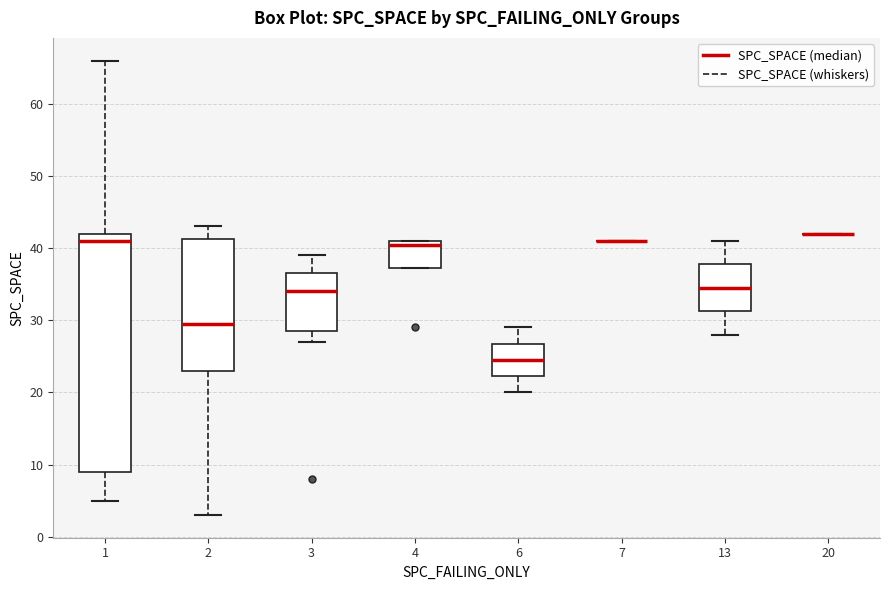

Reading left to right, transcribe this box plot: for each box, give where its median line is, the range the box spans, and where its two whiskers end, as read against the y-axis. The values are not printed on the chart, so give them approximately, as read against the axis.

1: median 41, box 9 to 42, whiskers 5 to 66
2: median 30, box 23 to 41, whiskers 3 to 43
3: median 34, box 29 to 37, whiskers 27 to 39
4: median 41 (just below the box's upper edge), box 37 to 41, whiskers 37 to 41
6: median 25, box 22 to 27, whiskers 20 to 29
7: box collapsed to a line at 41, whiskers 41 to 41
13: median 35, box 31 to 38, whiskers 28 to 41
20: box collapsed to a line at 42, whiskers 42 to 42